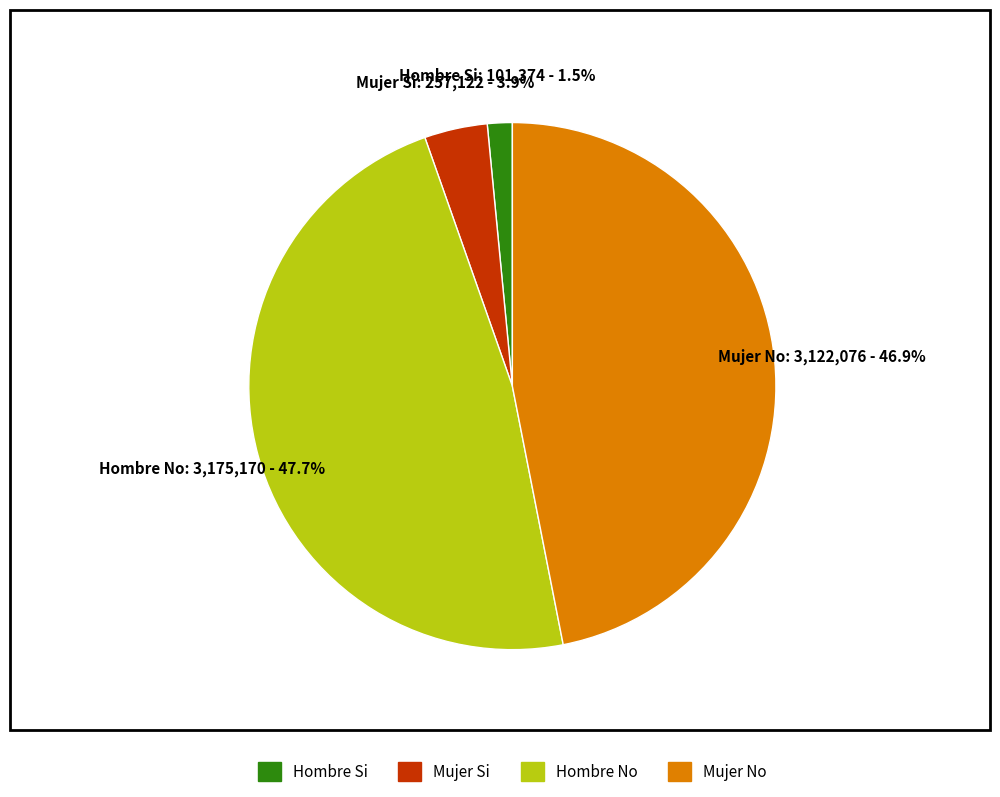

How many slices are in this pie chart?

4